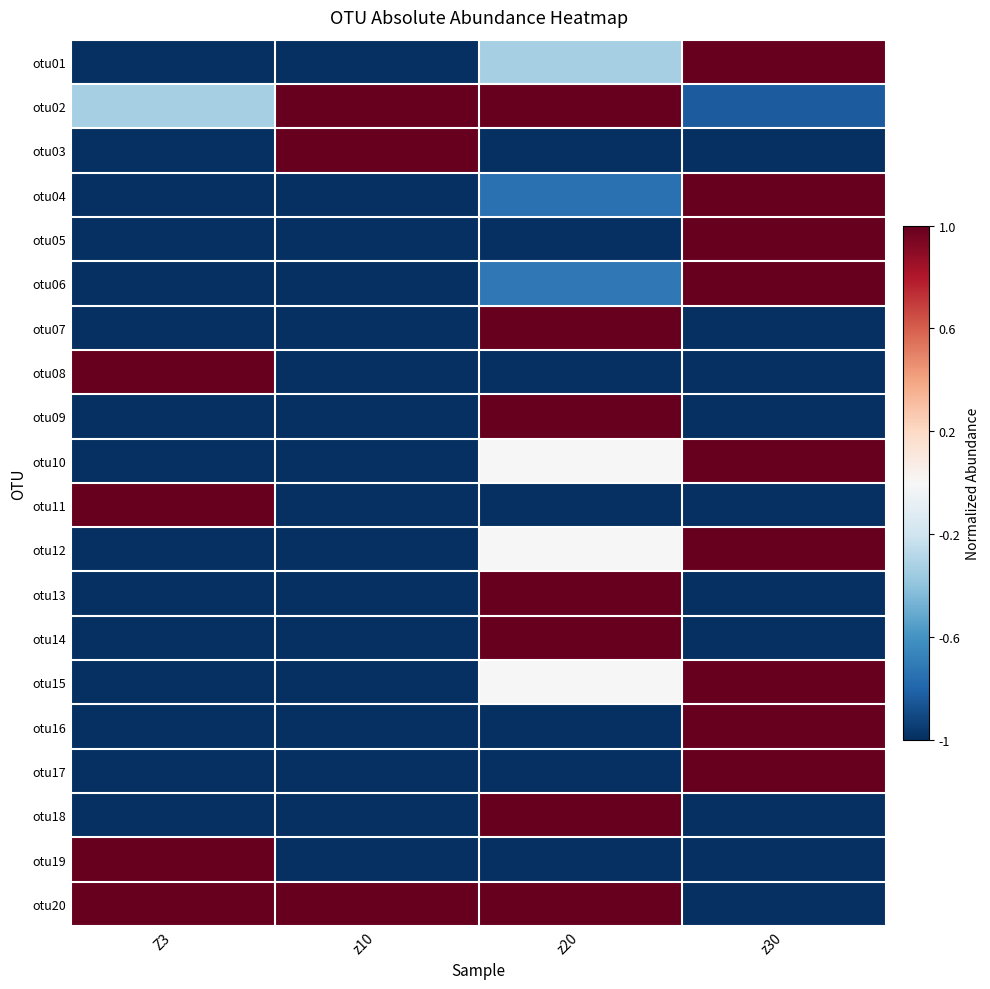

At z10, list the series in order from smallest to largest.

otu01, otu04, otu05, otu06, otu07, otu08, otu09, otu10, otu11, otu12, otu13, otu14, otu15, otu16, otu17, otu18, otu19, otu02, otu03, otu20